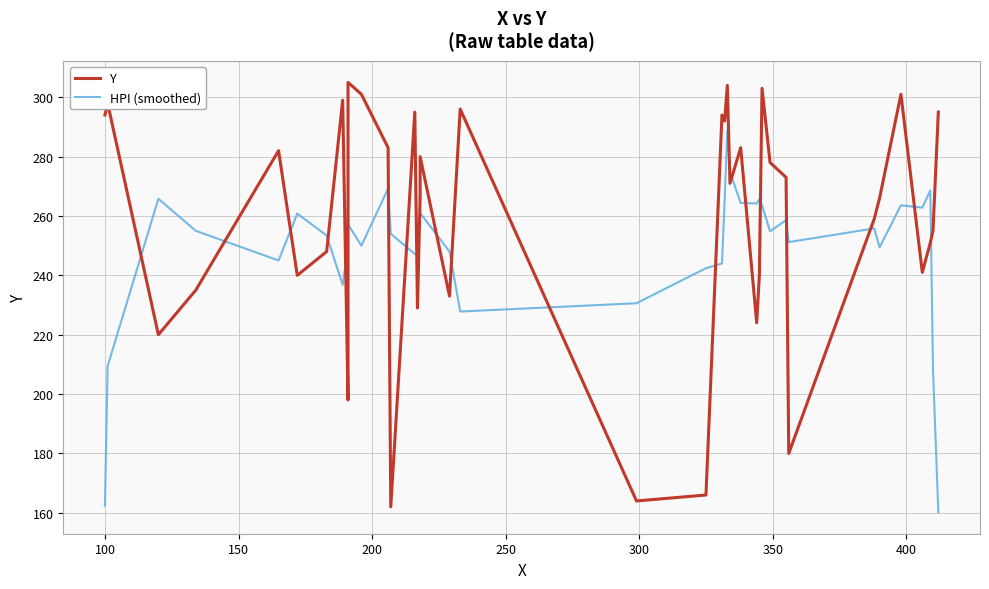

True or false: HPI (smoothed) has more than 0 interior local peaks.

True